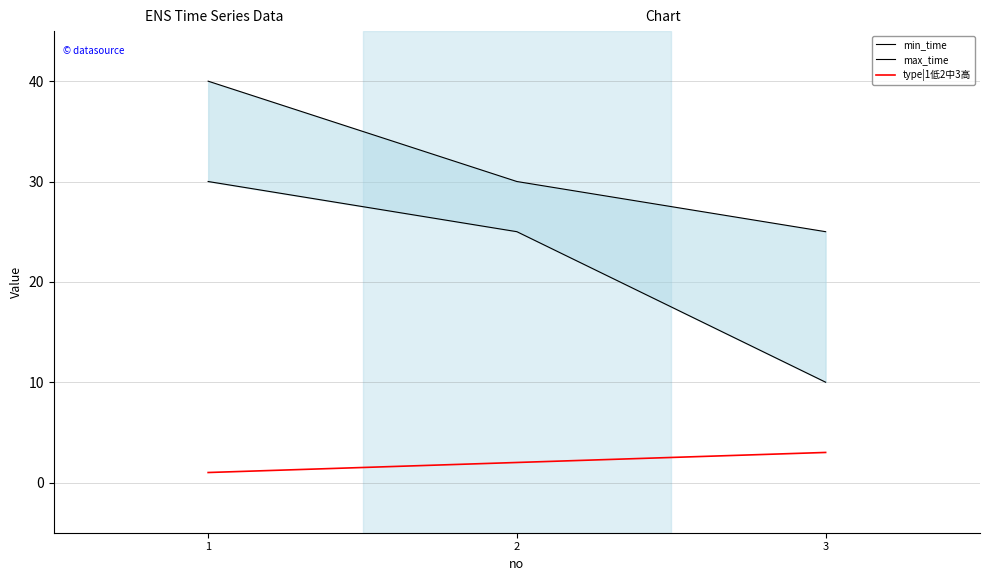

Which category has the highest value in the max_time series?

1